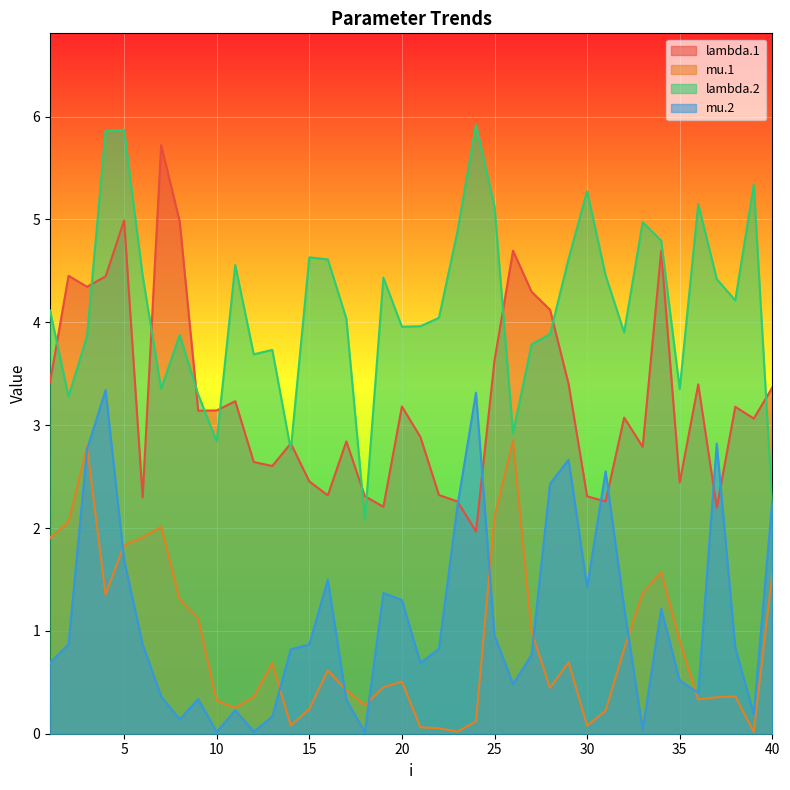

True or false: lambda.1 has a value of 2.3 at 1.

False